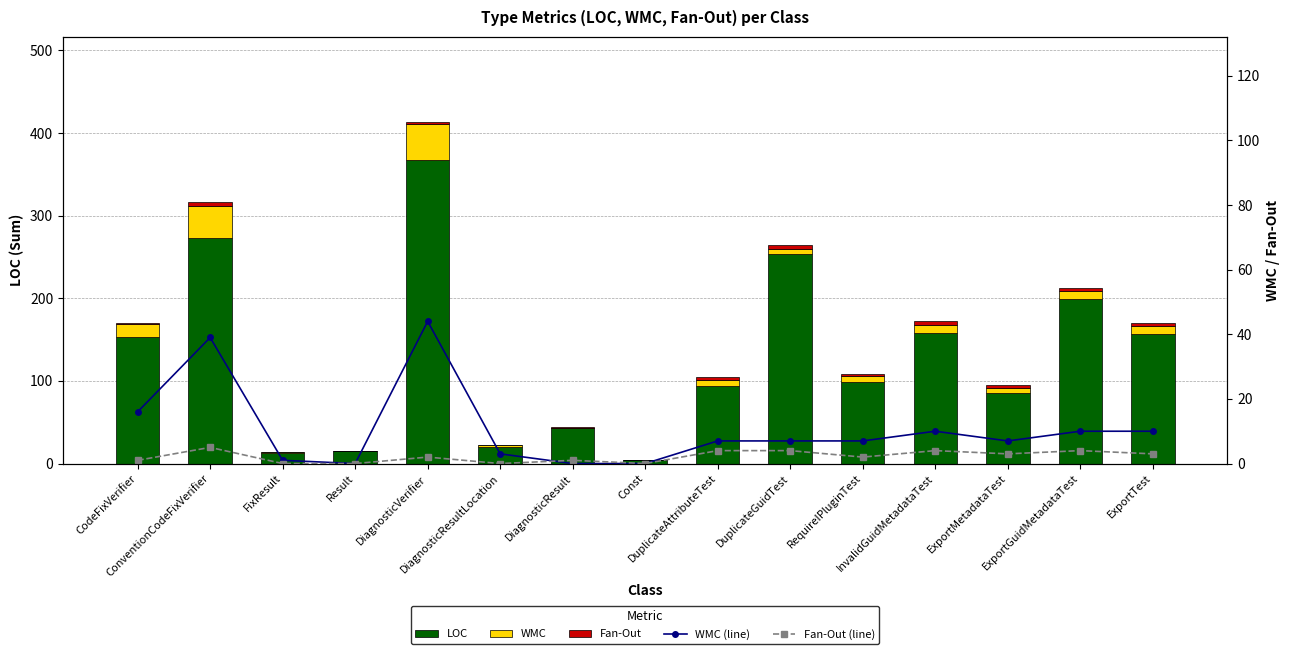

Rank the categories by LOC value from lowest to highest.

Const, FixResult, Result, DiagnosticResultLocation, DiagnosticResult, ExportMetadataTest, DuplicateAttributeTest, RequireIPluginTest, CodeFixVerifier, ExportTest, InvalidGuidMetadataTest, ExportGuidMetadataTest, DuplicateGuidTest, ConventionCodeFixVerifier, DiagnosticVerifier